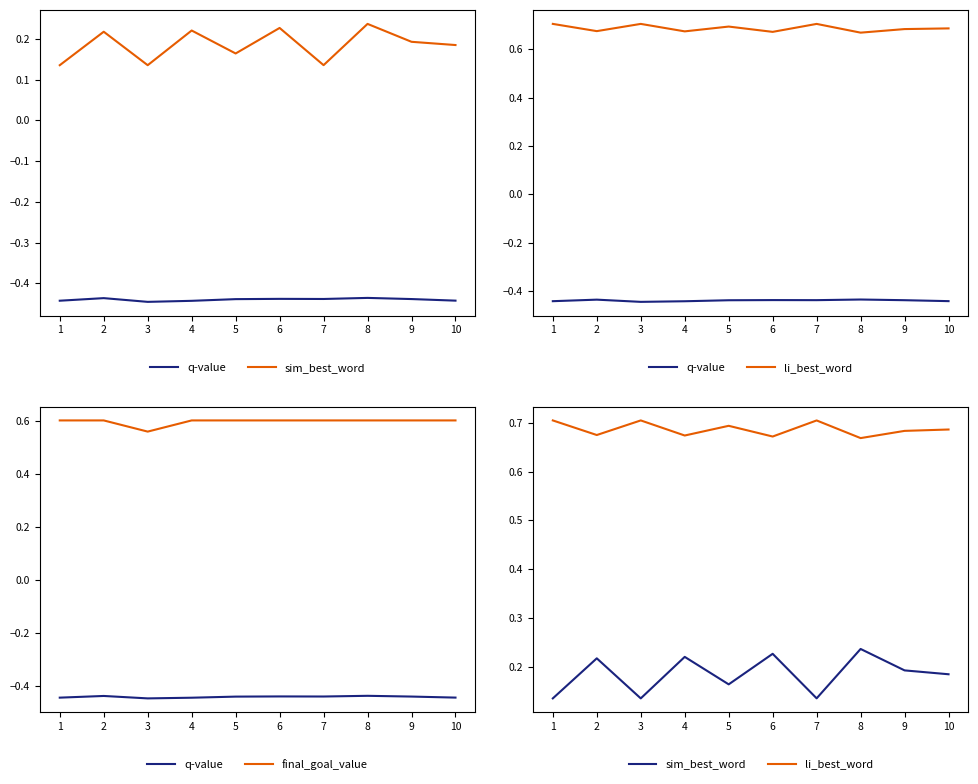

True or false: final_goal_value and q-value cross at least once.

False